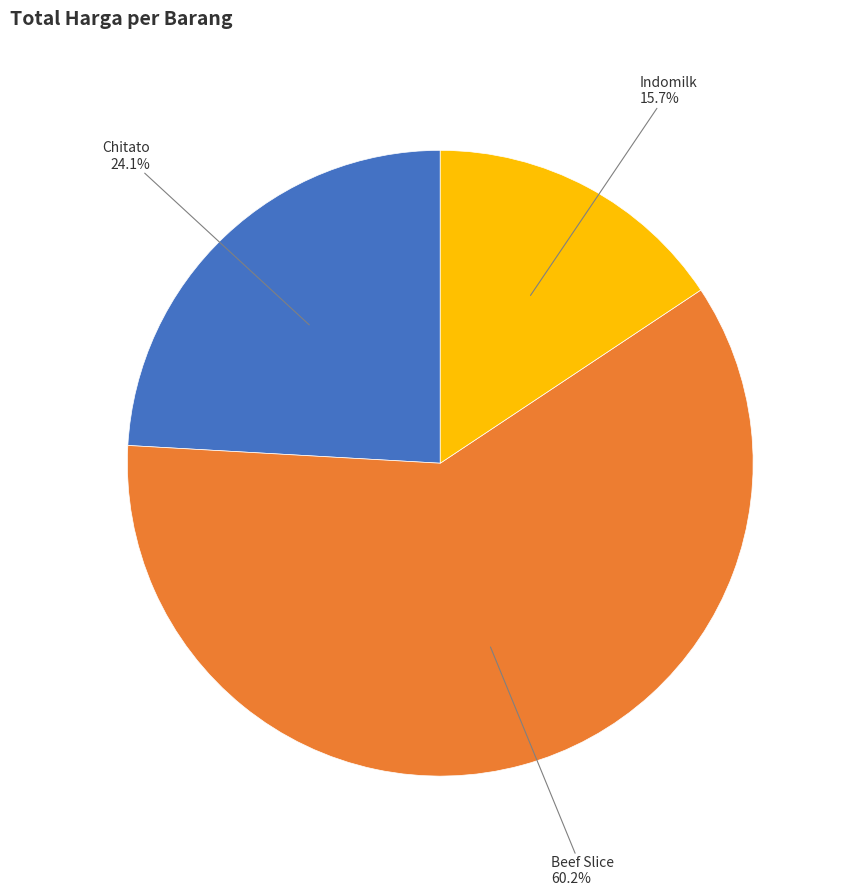

Is there any slice that represents more than half of the pie?

Yes